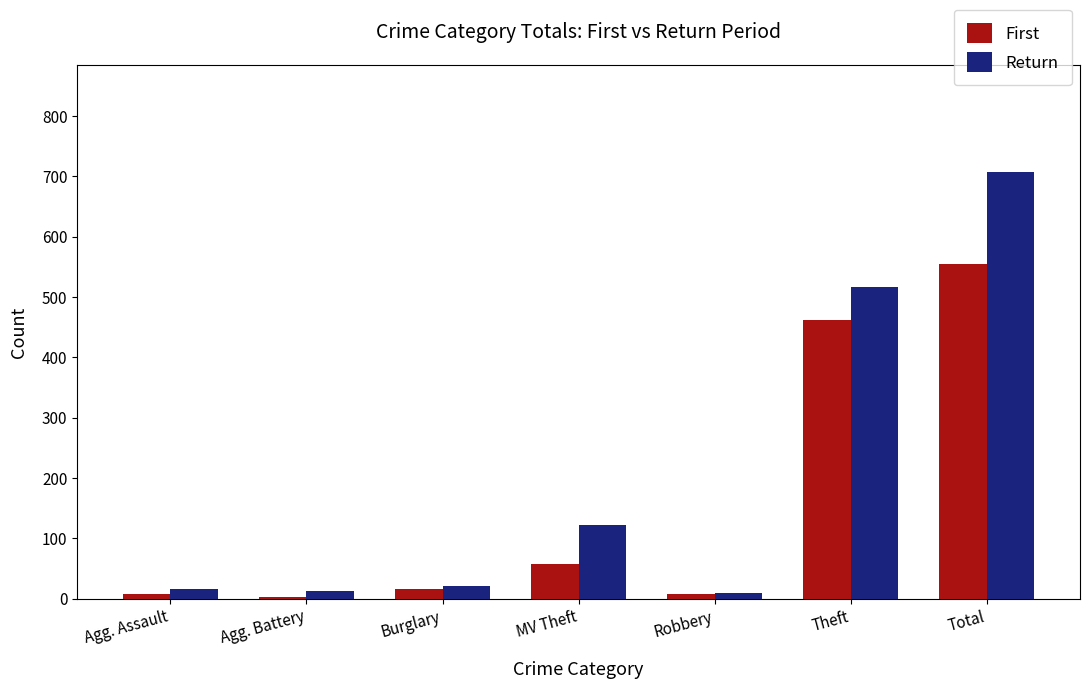

What is the difference between the maximum and second lowest values in the Return series?

695